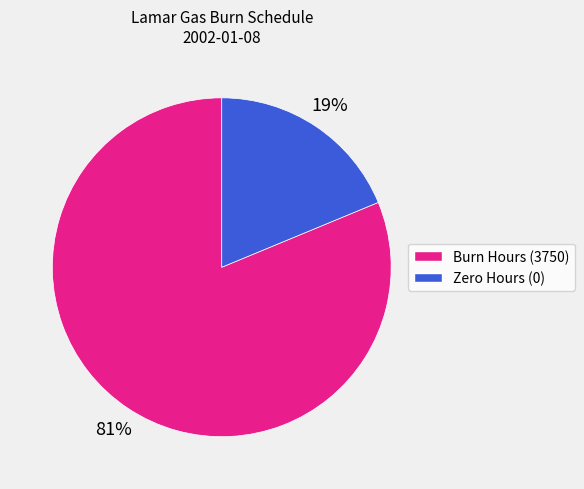

Is there a majority slice in this chart?

Yes